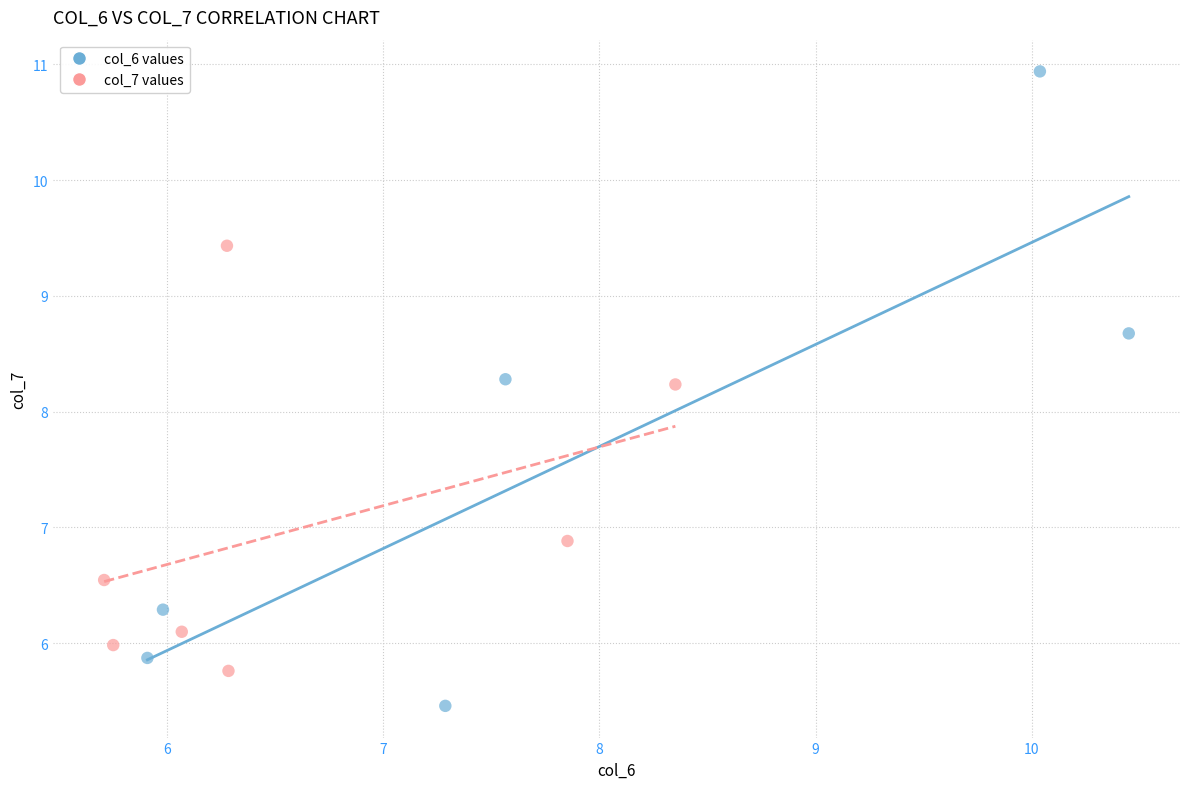

Which series has the largest Y range (max minus min)?

col_6 values